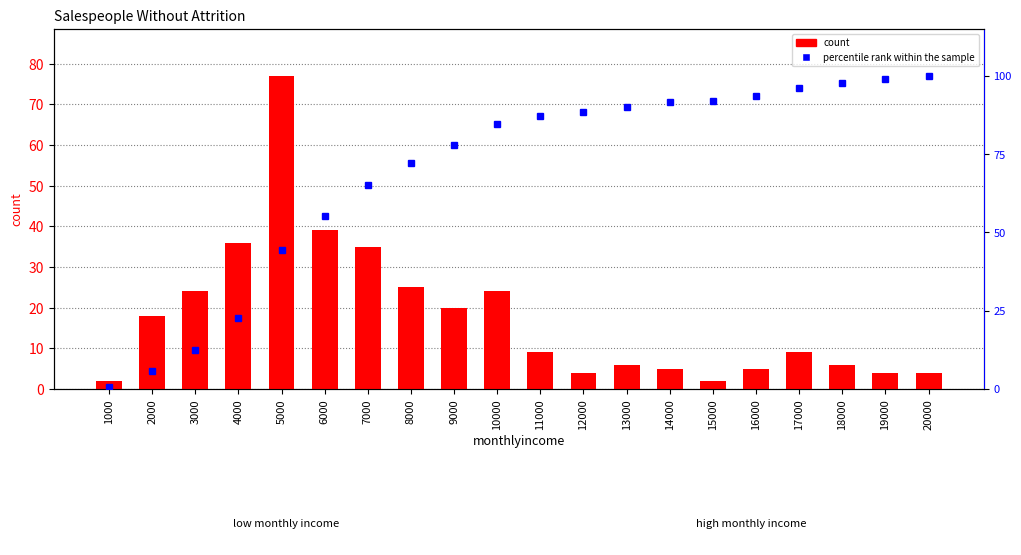

Read the percentile rank within the sample value at 5000.

44.4